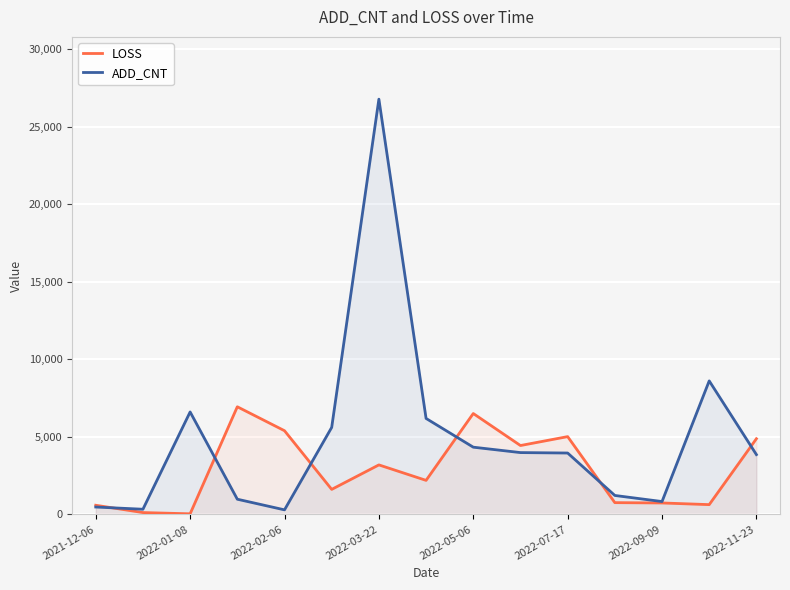

Which series has the widest spread of values?

ADD_CNT